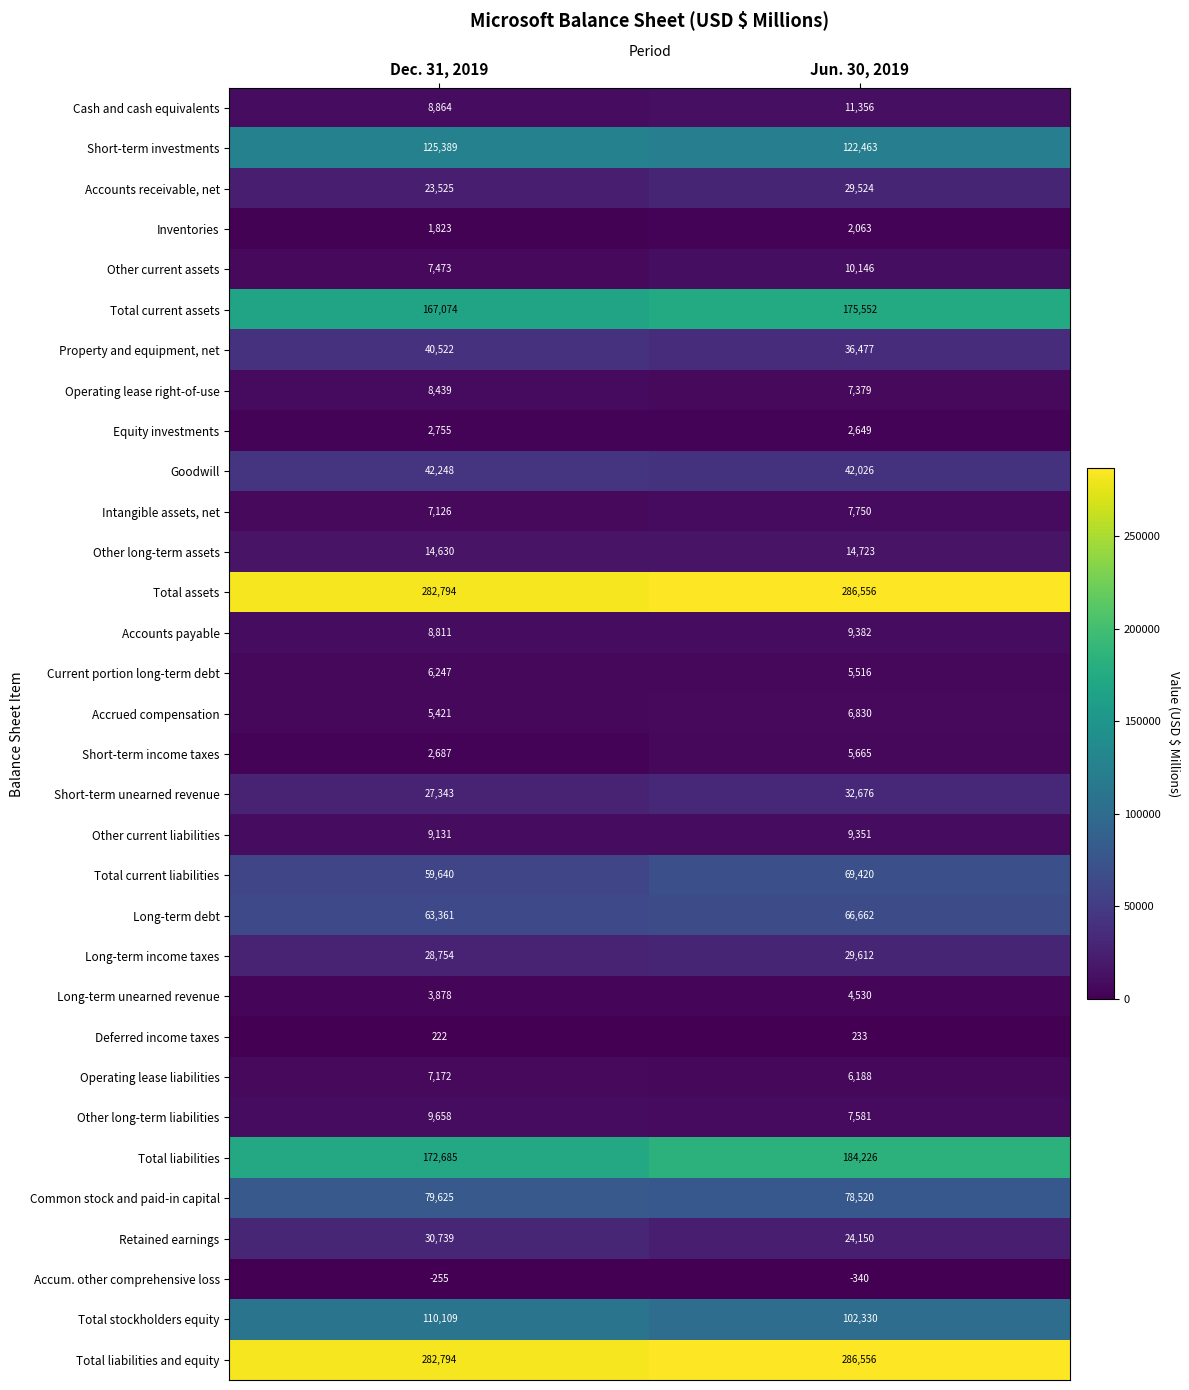

What is the total value across all series at Dec. 31, 2019?

1640684